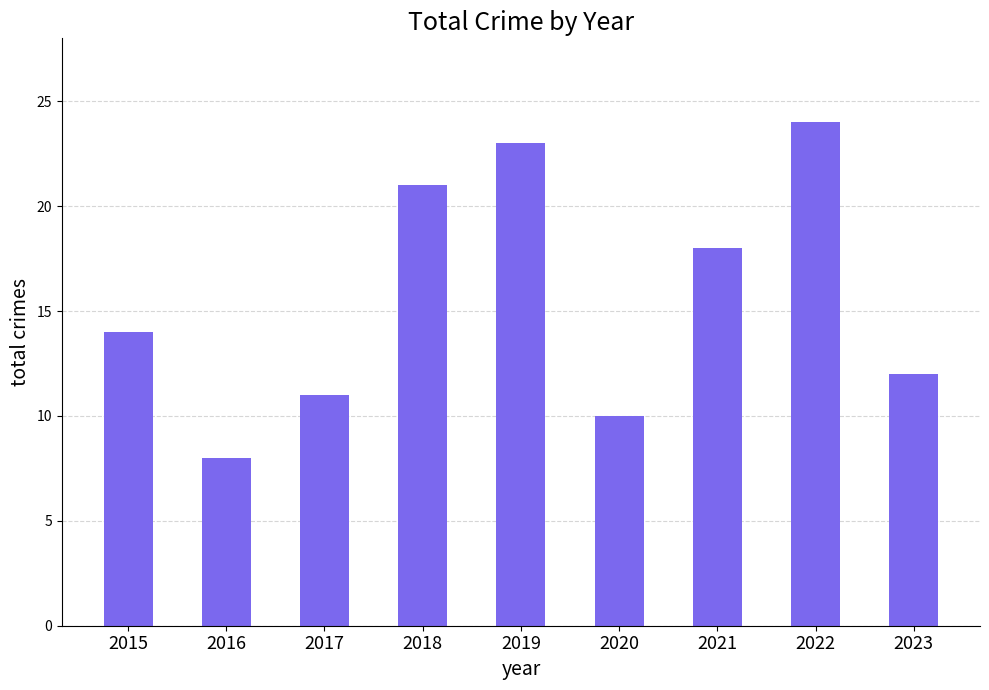

The chart shows a value of 29 at 2018. True or false?

False